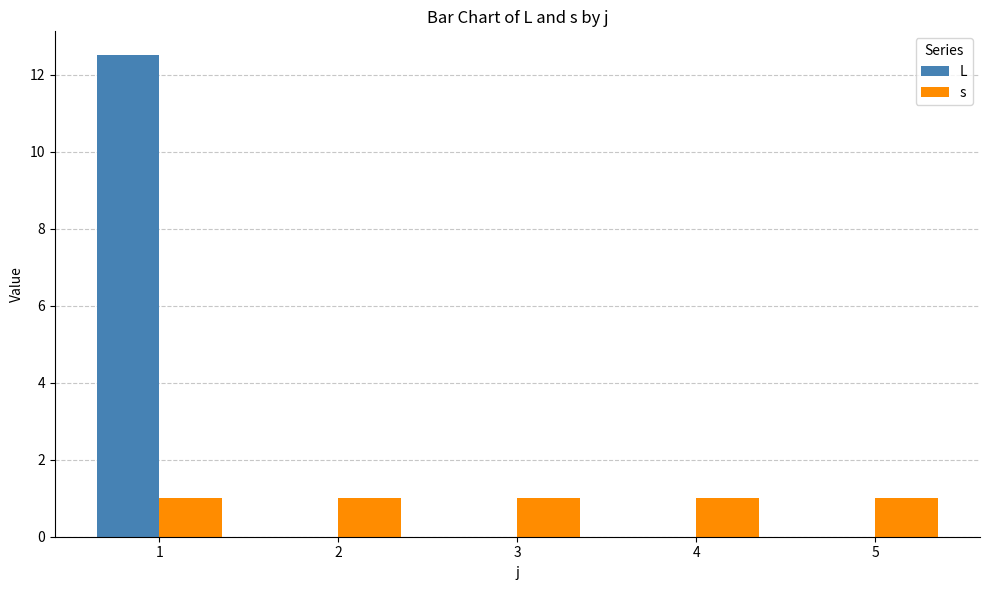

How many data points does each series have?

5